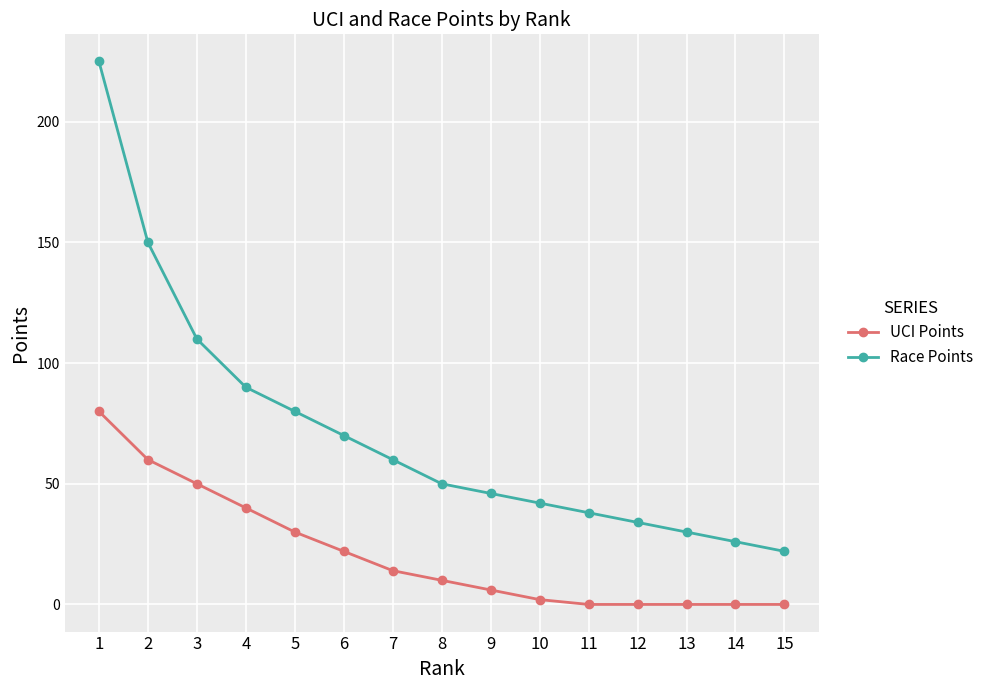

True or false: UCI Points and Race Points cross at least once.

False